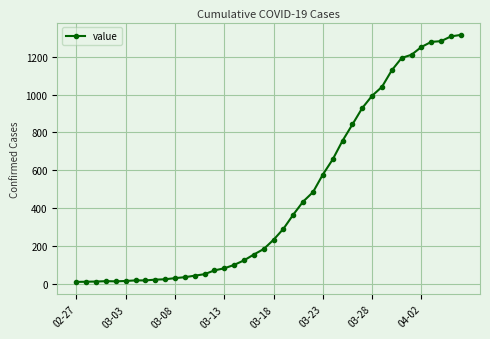

What is the maximum value shown in the chart?

1316